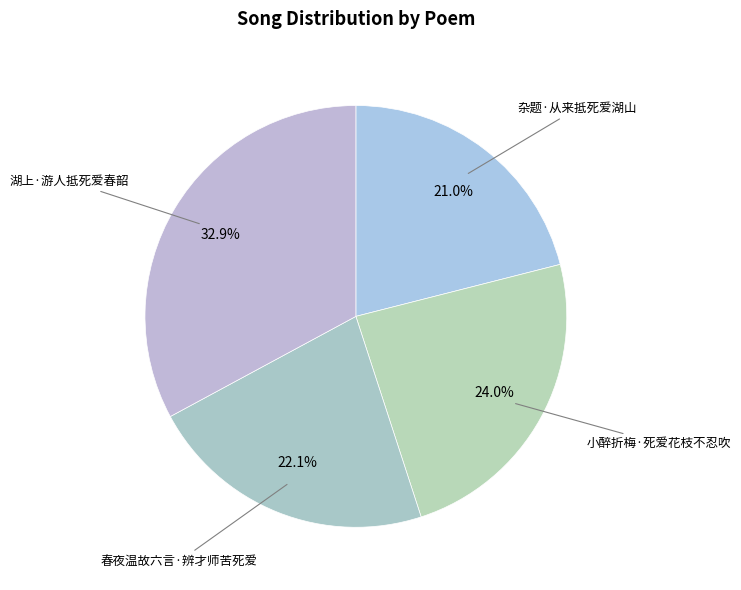

The 小醉折梅·死爱花枝不忍吹 slice represents 17% of the pie. True or false?

False